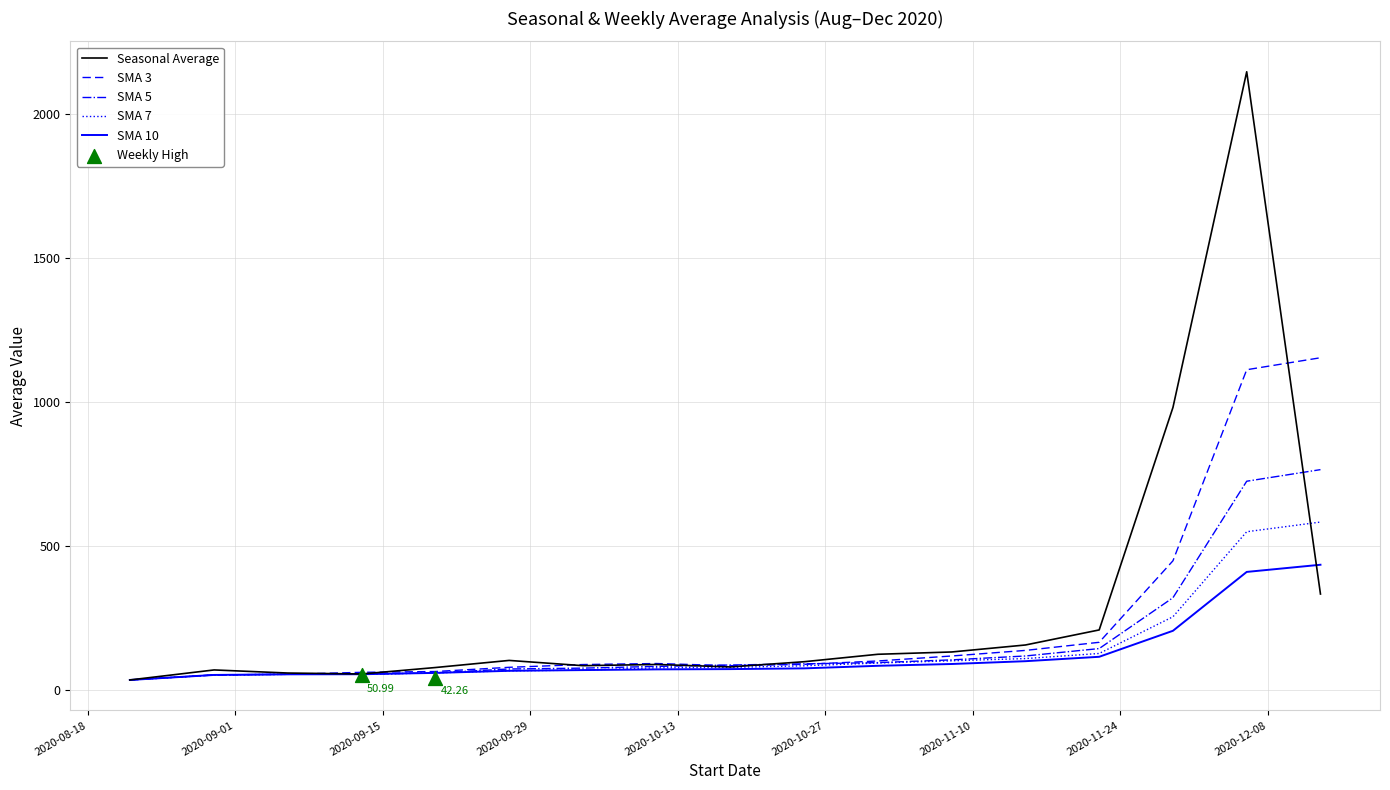

Between 2020-09-06 and 2020-10-04, which is larger?

2020-10-04